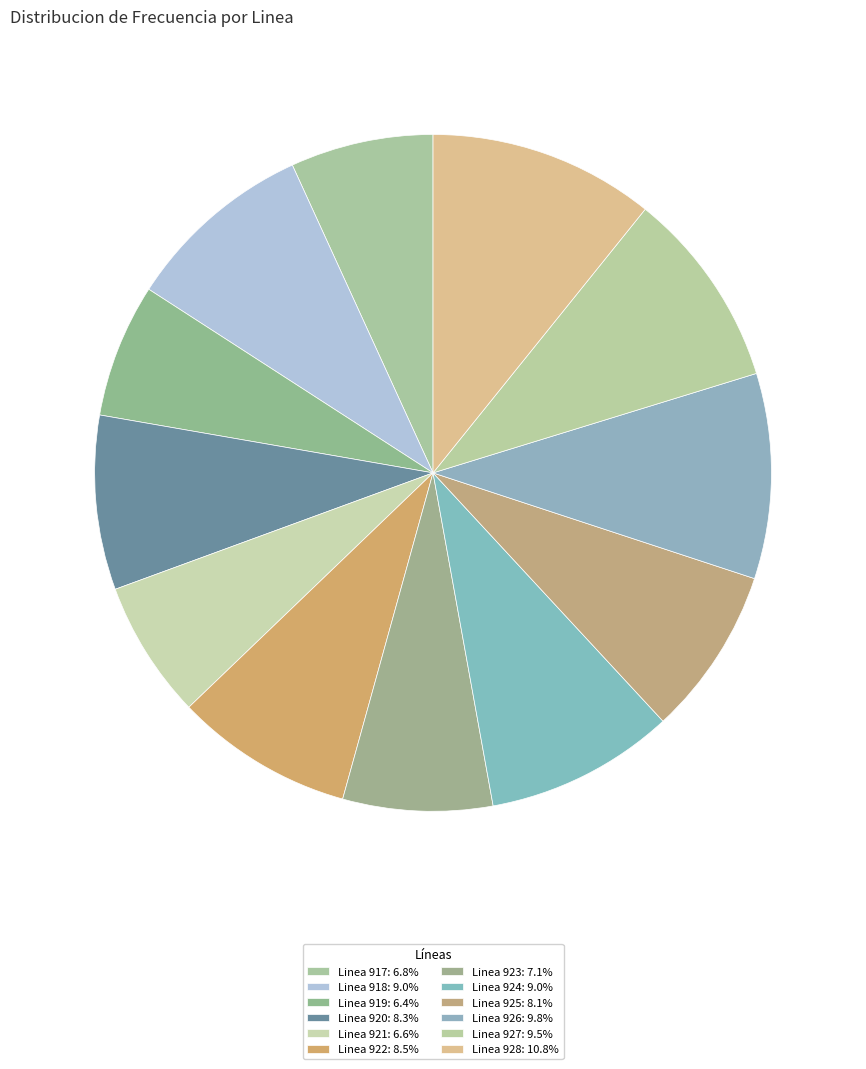

Count the number of slices in the pie.

12